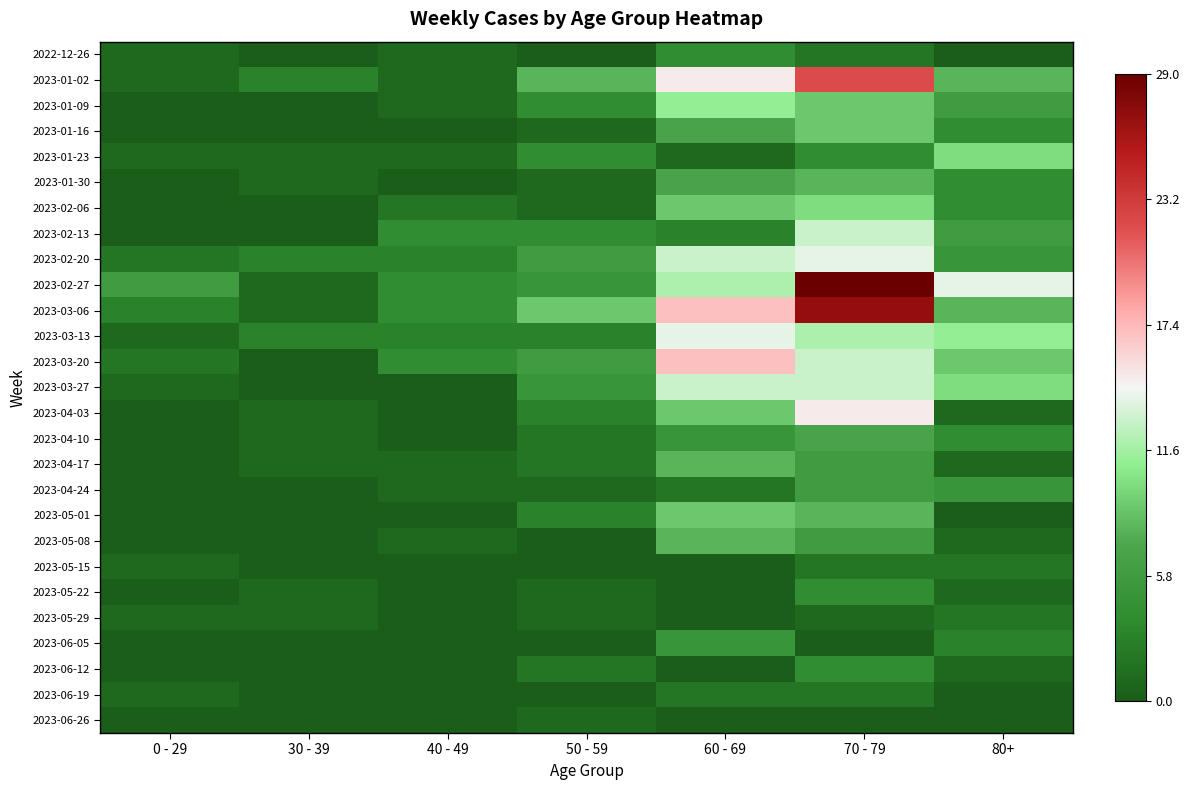

Between 40 - 49 and 0 - 29, which is larger?

40 - 49